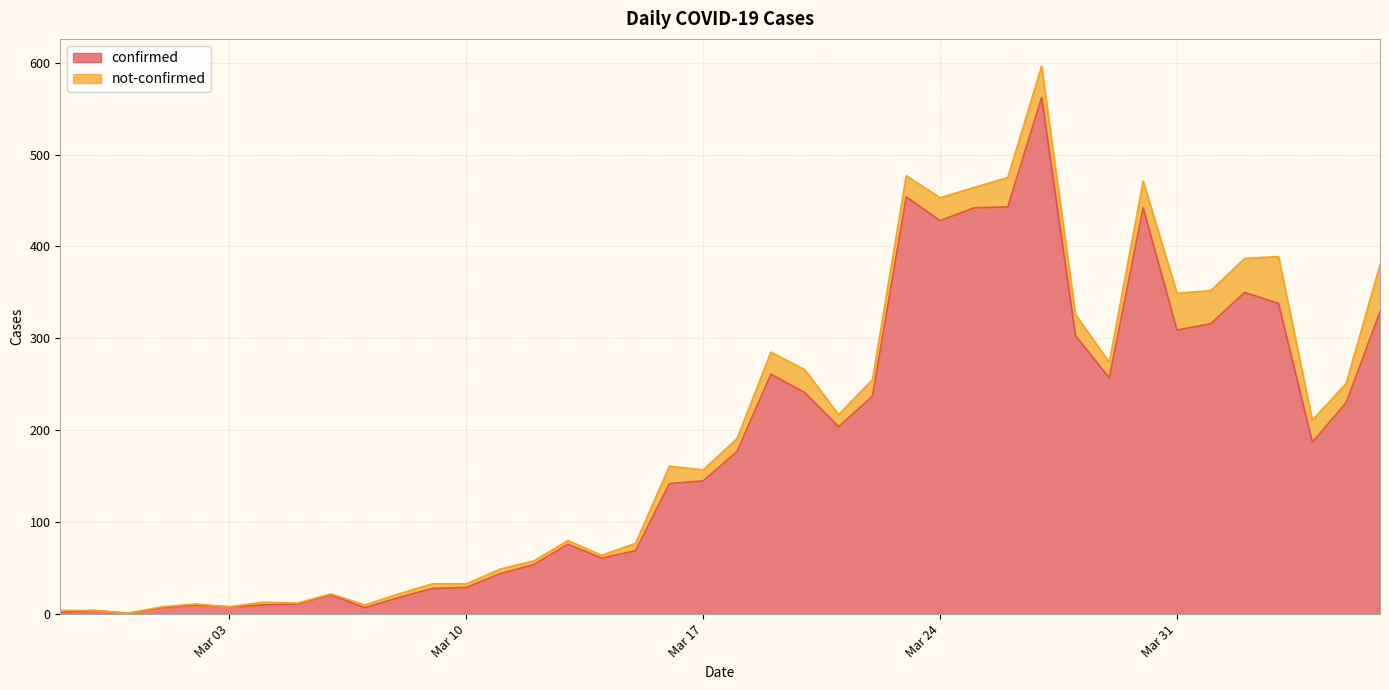

What are all the series names shown in the legend?

confirmed, not-confirmed